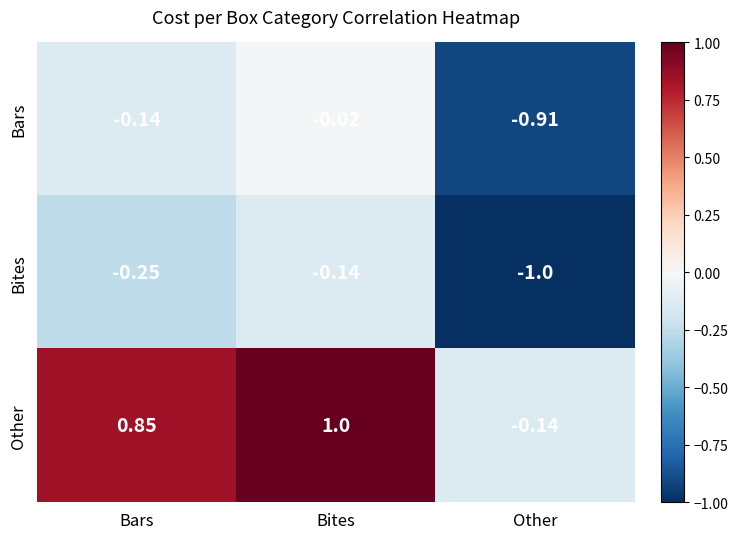

At Other, list the series in order from smallest to largest.

Bites, Bars, Other